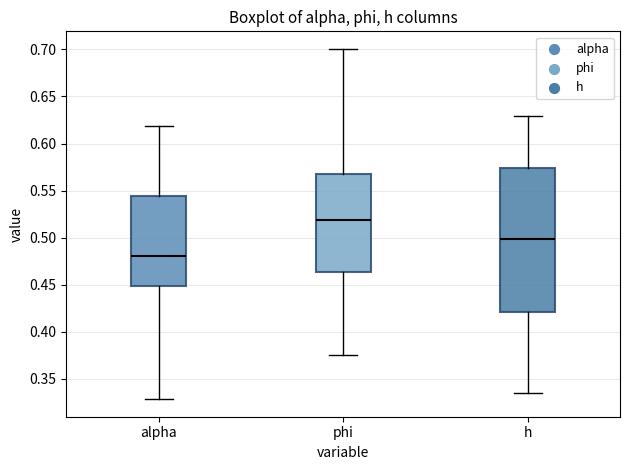

Which box is the tallest, from its lower edge to its upper edge?

h